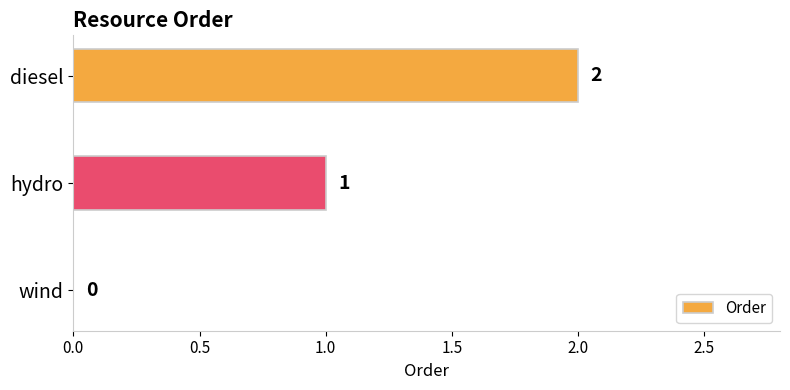

What is the ratio of the value at diesel to the value at hydro?

2.0